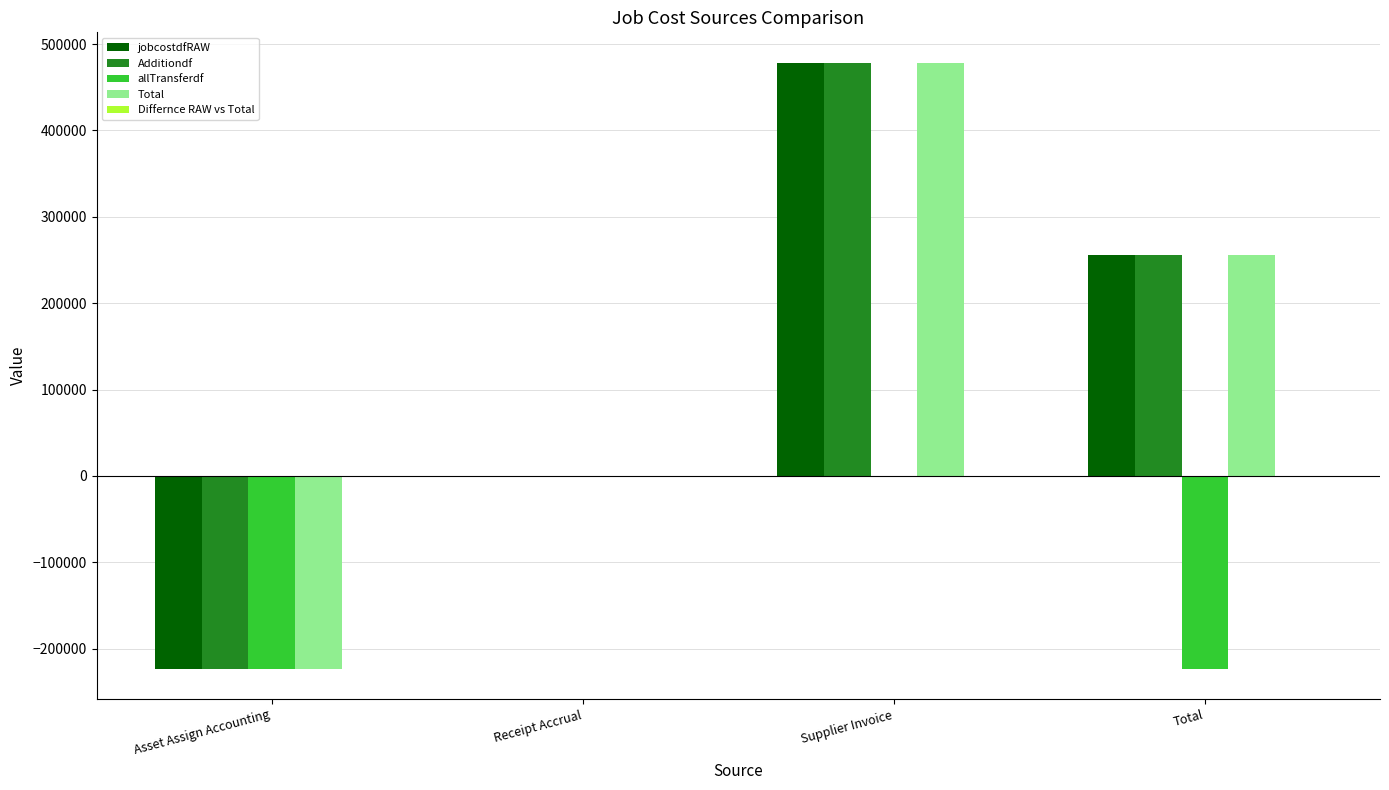

What is the total value across all series at Total?

543080.4